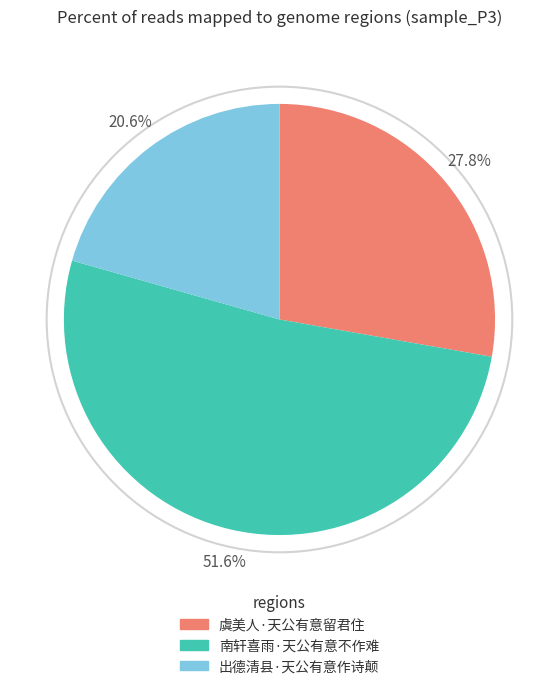

Do 虞美人·天公有意留君住 and 出德清县·天公有意作诗颠 together represent more than half of the pie?

No